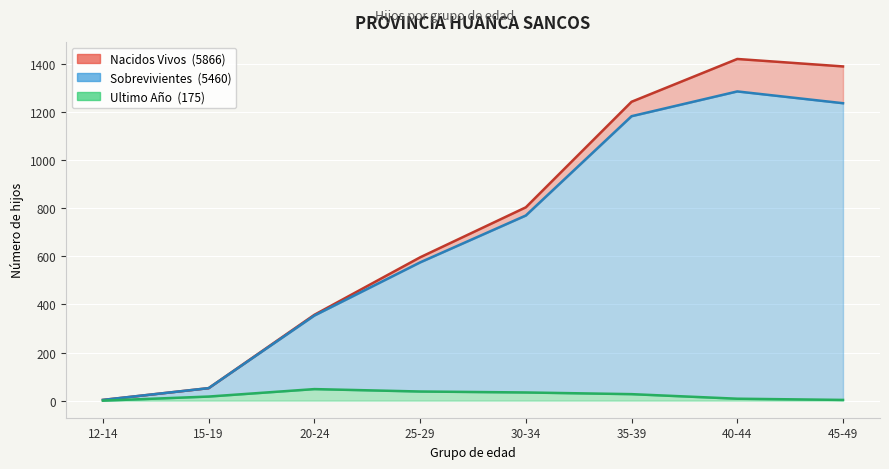

What are all the series names shown in the legend?

Nacidos Vivos, Sobrevivientes, Ultimo Año